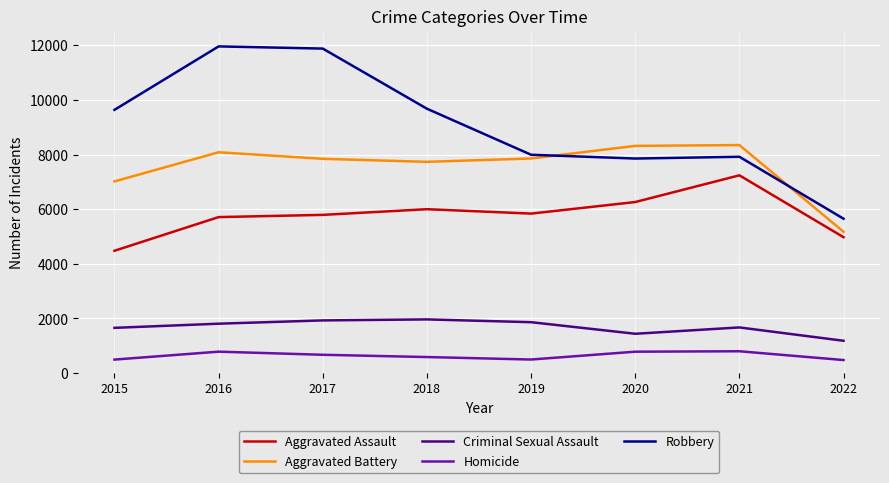

Between 2019 and 2021, which series saw the biggest shift?

Aggravated Assault